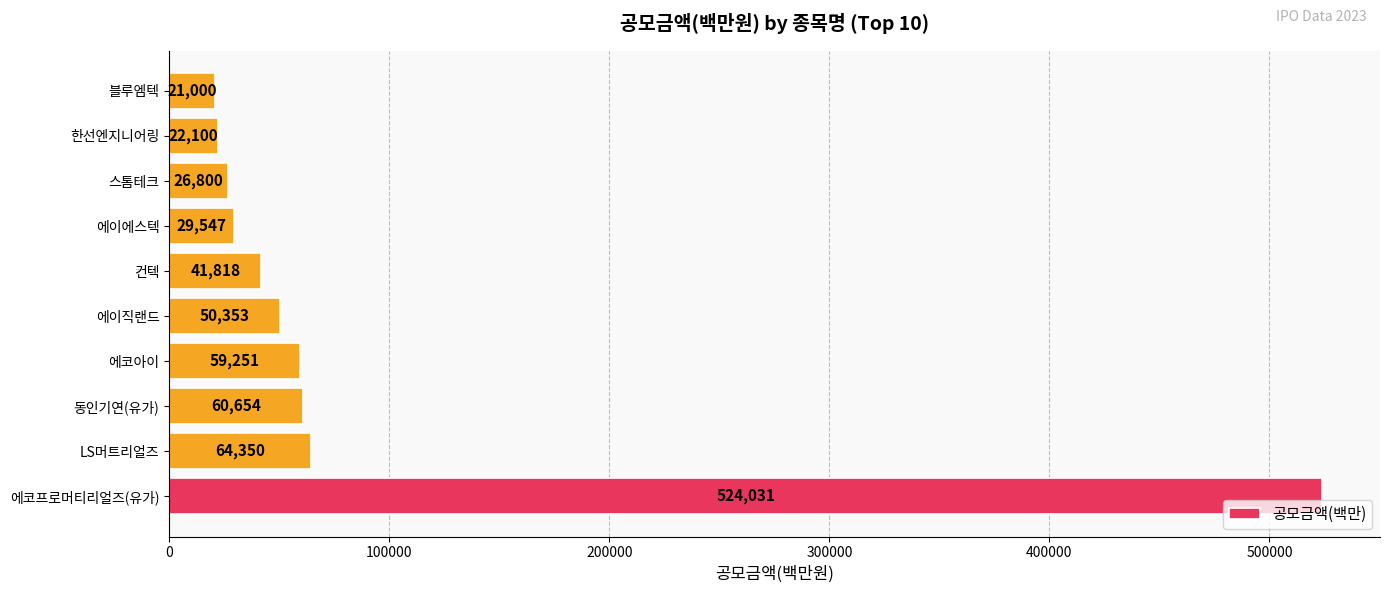

What is the difference between the second highest and minimum values?

43350